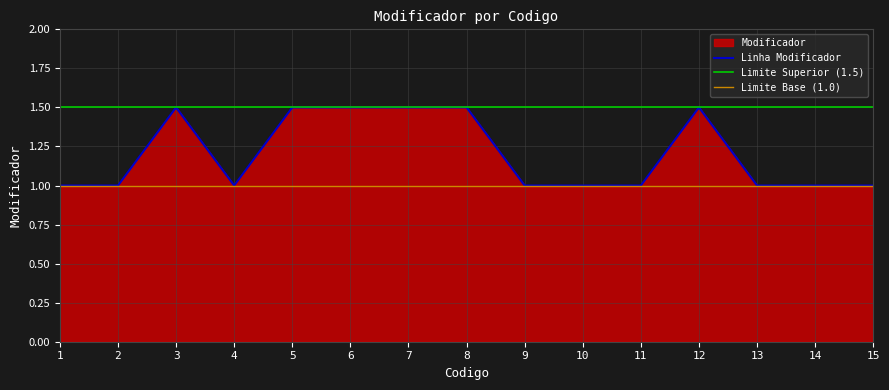

At which label is the value closest to 1?

1